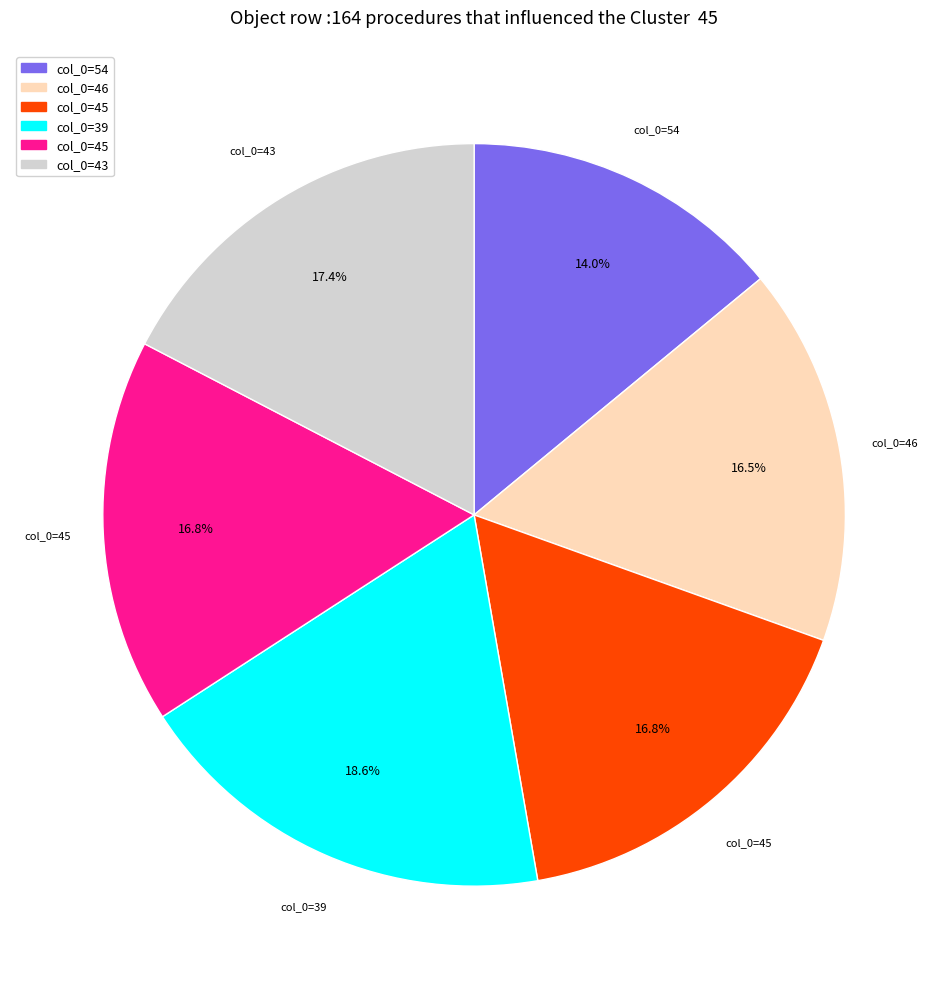

How many slices are in this pie chart?

6